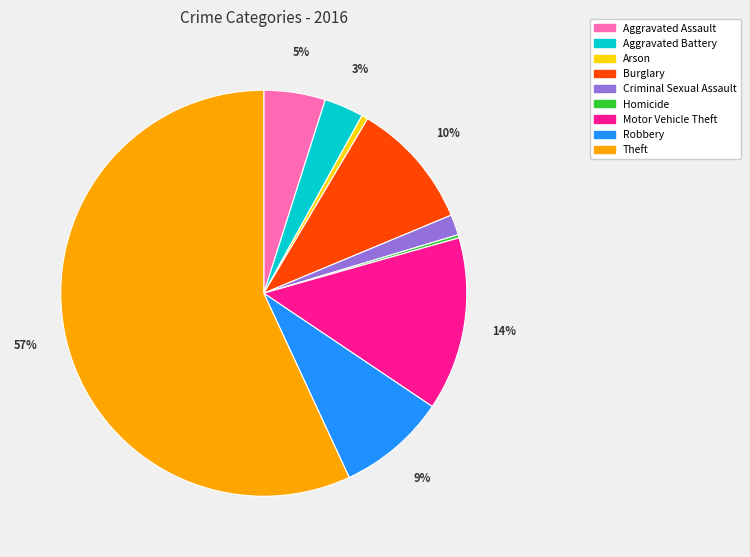

Does Theft represent more than half of the total?

Yes